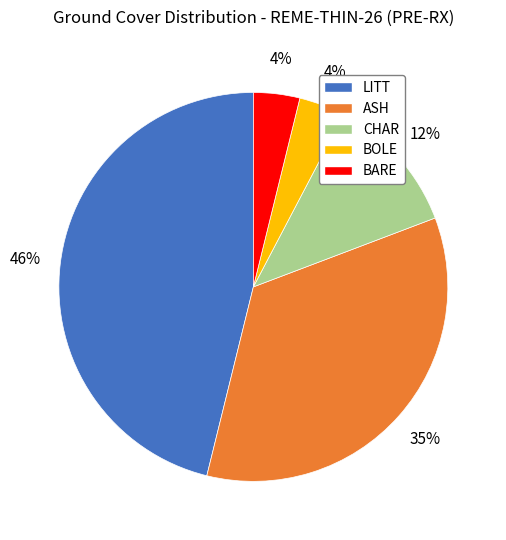

To the nearest percent, what is the average slice percentage?

20%